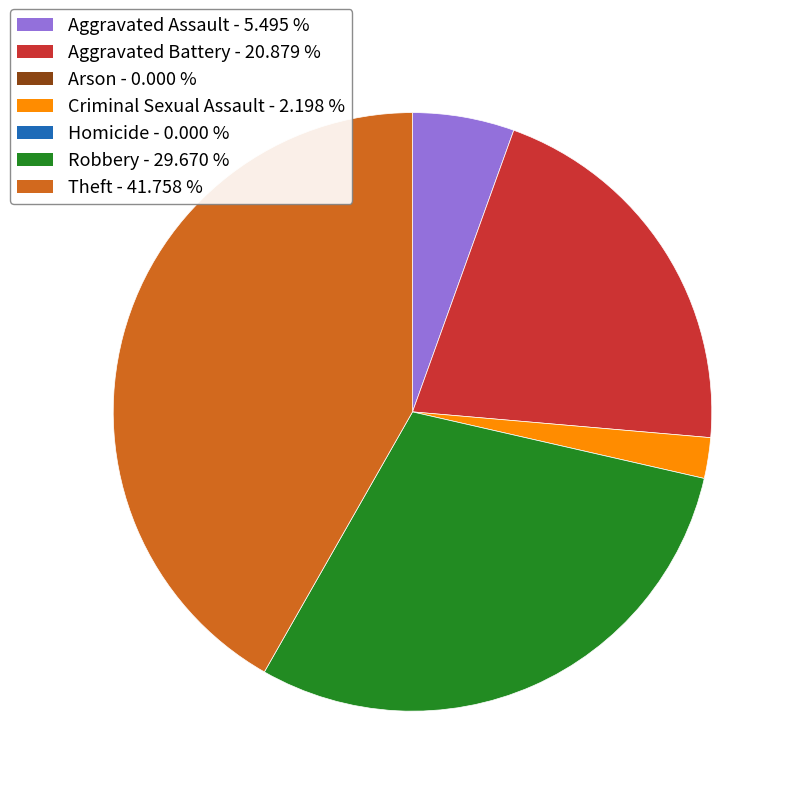

Is there a majority slice in this chart?

No